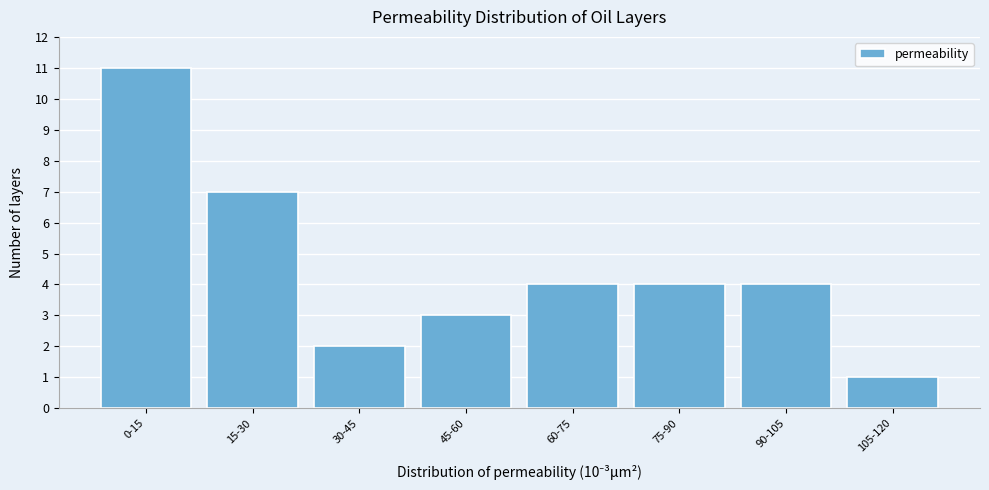

Reading left to right, list all the values displayed in this chart.

11	7	2	3	4	4	4	1